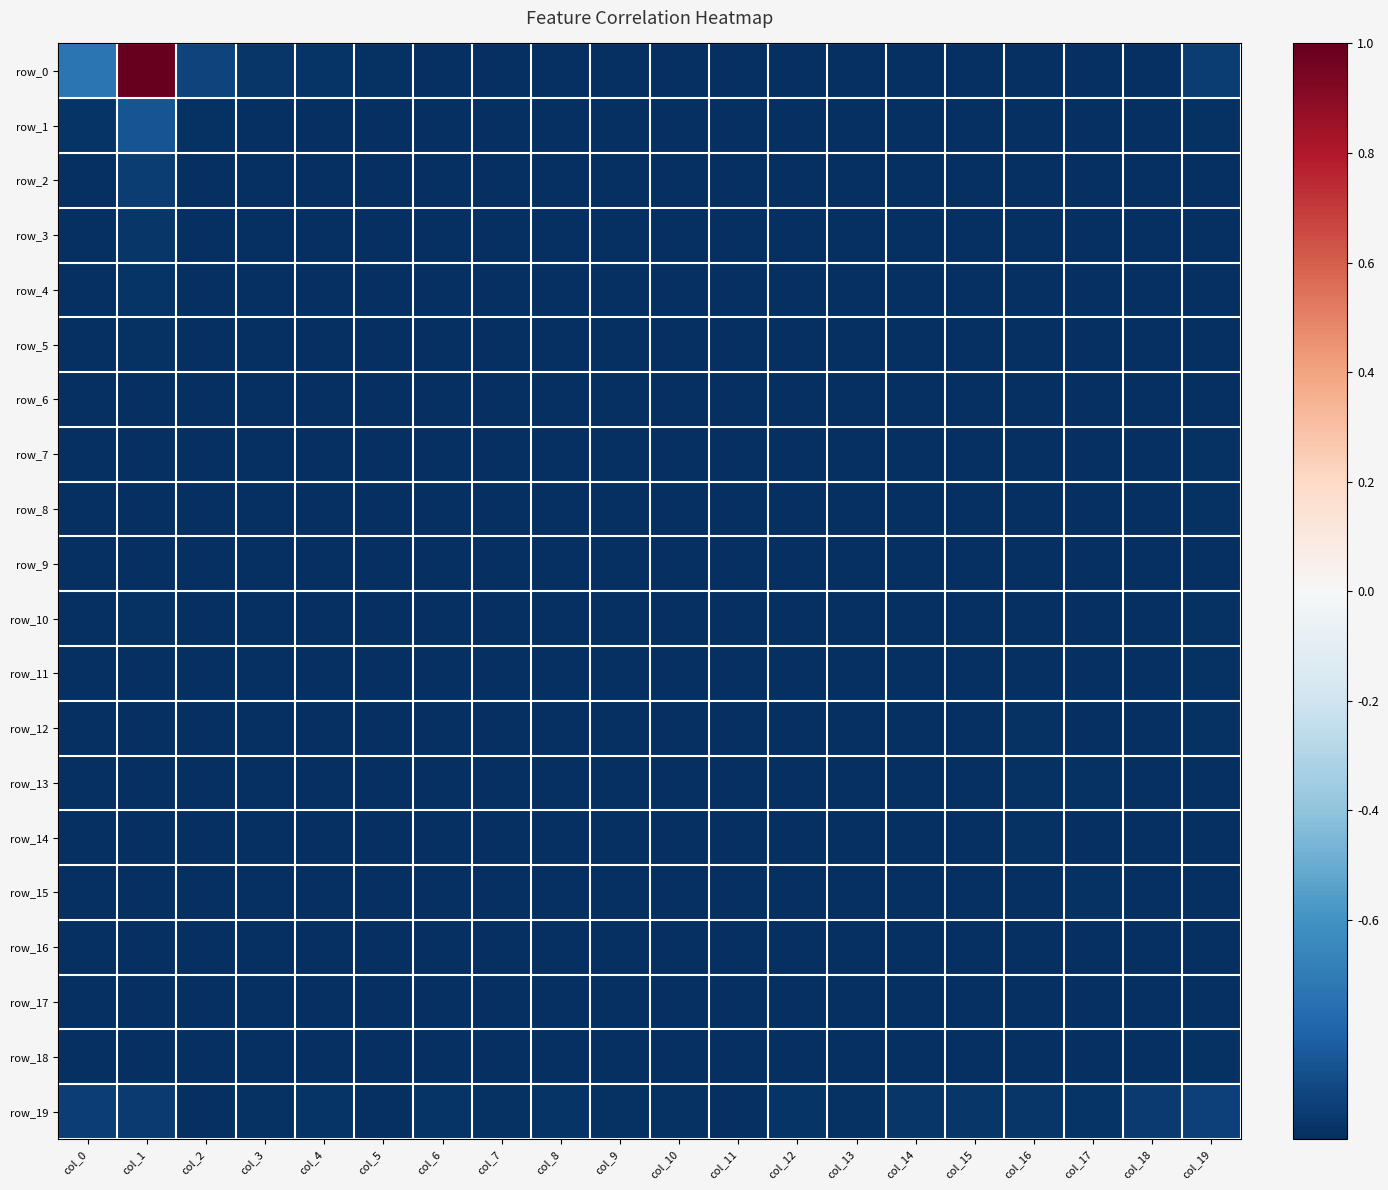

Reading left to right, extract all data points from this chart.

row_0: -0.7	1.0	-0.9	-1.0	-1.0	-1.0	-1.0	-1.0	-1.0	-1.0	-1.0	-1.0	-1.0	-1.0	-1.0	-1.0	-1.0	-1.0	-1.0	-0.9
row_1: -1.0	-0.9	-1.0	-1.0	-1.0	-1.0	-1.0	-1.0	-1.0	-1.0	-1.0	-1.0	-1.0	-1.0	-1.0	-1.0	-1.0	-1.0	-1.0	-1.0
row_2: -1.0	-1.0	-1.0	-1.0	-1.0	-1.0	-1.0	-1.0	-1.0	-1.0	-1.0	-1.0	-1.0	-1.0	-1.0	-1.0	-1.0	-1.0	-1.0	-1.0
row_3: -1.0	-1.0	-1.0	-1.0	-1.0	-1.0	-1.0	-1.0	-1.0	-1.0	-1.0	-1.0	-1.0	-1.0	-1.0	-1.0	-1.0	-1.0	-1.0	-1.0
row_4: -1.0	-1.0	-1.0	-1.0	-1.0	-1.0	-1.0	-1.0	-1.0	-1.0	-1.0	-1.0	-1.0	-1.0	-1.0	-1.0	-1.0	-1.0	-1.0	-1.0
row_5: -1.0	-1.0	-1.0	-1.0	-1.0	-1.0	-1.0	-1.0	-1.0	-1.0	-1.0	-1.0	-1.0	-1.0	-1.0	-1.0	-1.0	-1.0	-1.0	-1.0
row_6: -1.0	-1.0	-1.0	-1.0	-1.0	-1.0	-1.0	-1.0	-1.0	-1.0	-1.0	-1.0	-1.0	-1.0	-1.0	-1.0	-1.0	-1.0	-1.0	-1.0
row_7: -1.0	-1.0	-1.0	-1.0	-1.0	-1.0	-1.0	-1.0	-1.0	-1.0	-1.0	-1.0	-1.0	-1.0	-1.0	-1.0	-1.0	-1.0	-1.0	-1.0
row_8: -1.0	-1.0	-1.0	-1.0	-1.0	-1.0	-1.0	-1.0	-1.0	-1.0	-1.0	-1.0	-1.0	-1.0	-1.0	-1.0	-1.0	-1.0	-1.0	-1.0
row_9: -1.0	-1.0	-1.0	-1.0	-1.0	-1.0	-1.0	-1.0	-1.0	-1.0	-1.0	-1.0	-1.0	-1.0	-1.0	-1.0	-1.0	-1.0	-1.0	-1.0
row_10: -1.0	-1.0	-1.0	-1.0	-1.0	-1.0	-1.0	-1.0	-1.0	-1.0	-1.0	-1.0	-1.0	-1.0	-1.0	-1.0	-1.0	-1.0	-1.0	-1.0
row_11: -1.0	-1.0	-1.0	-1.0	-1.0	-1.0	-1.0	-1.0	-1.0	-1.0	-1.0	-1.0	-1.0	-1.0	-1.0	-1.0	-1.0	-1.0	-1.0	-1.0
row_12: -1.0	-1.0	-1.0	-1.0	-1.0	-1.0	-1.0	-1.0	-1.0	-1.0	-1.0	-1.0	-1.0	-1.0	-1.0	-1.0	-1.0	-1.0	-1.0	-1.0
row_13: -1.0	-1.0	-1.0	-1.0	-1.0	-1.0	-1.0	-1.0	-1.0	-1.0	-1.0	-1.0	-1.0	-1.0	-1.0	-1.0	-1.0	-1.0	-1.0	-1.0
row_14: -1.0	-1.0	-1.0	-1.0	-1.0	-1.0	-1.0	-1.0	-1.0	-1.0	-1.0	-1.0	-1.0	-1.0	-1.0	-1.0	-1.0	-1.0	-1.0	-1.0
row_15: -1.0	-1.0	-1.0	-1.0	-1.0	-1.0	-1.0	-1.0	-1.0	-1.0	-1.0	-1.0	-1.0	-1.0	-1.0	-1.0	-1.0	-1.0	-1.0	-1.0
row_16: -1.0	-1.0	-1.0	-1.0	-1.0	-1.0	-1.0	-1.0	-1.0	-1.0	-1.0	-1.0	-1.0	-1.0	-1.0	-1.0	-1.0	-1.0	-1.0	-1.0
row_17: -1.0	-1.0	-1.0	-1.0	-1.0	-1.0	-1.0	-1.0	-1.0	-1.0	-1.0	-1.0	-1.0	-1.0	-1.0	-1.0	-1.0	-1.0	-1.0	-1.0
row_18: -1.0	-1.0	-1.0	-1.0	-1.0	-1.0	-1.0	-1.0	-1.0	-1.0	-1.0	-1.0	-1.0	-1.0	-1.0	-1.0	-1.0	-1.0	-1.0	-1.0
row_19: -0.9	-1.0	-1.0	-1.0	-1.0	-1.0	-1.0	-1.0	-1.0	-1.0	-1.0	-1.0	-1.0	-1.0	-1.0	-1.0	-1.0	-1.0	-1.0	-0.9